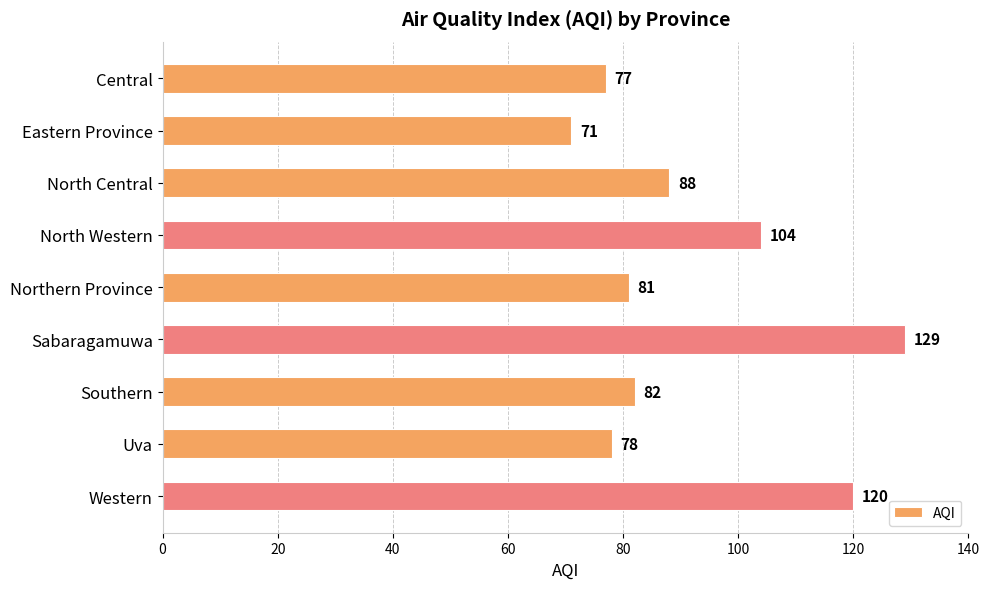

List the labels in order of value, largest first.

Sabaragamuwa, Western, North Western, North Central, Southern, Northern Province, Uva, Central, Eastern Province